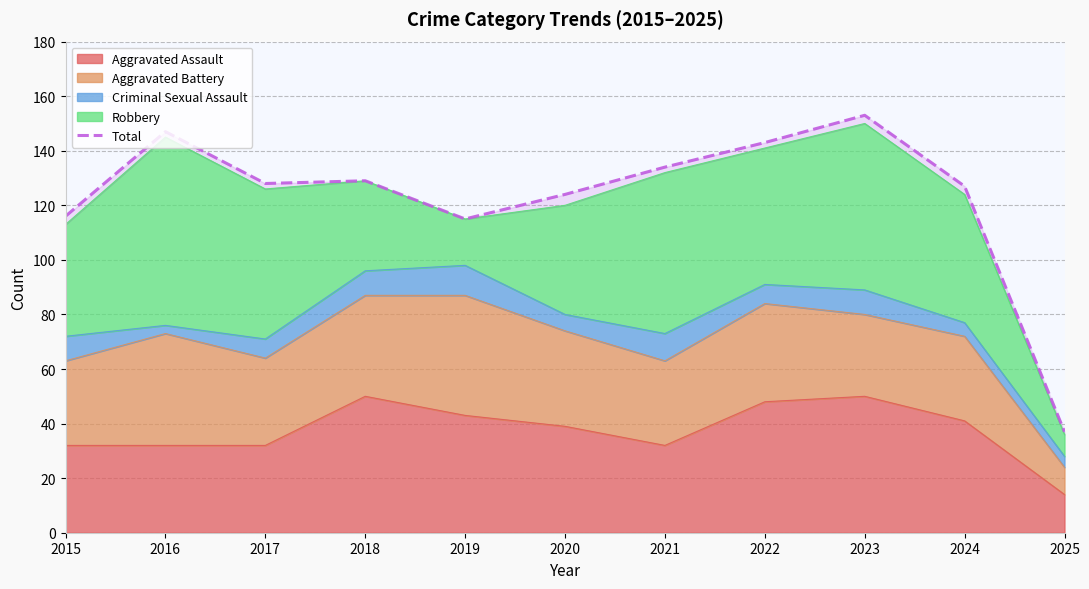

Reading left to right, what are all the values shown in this chart?

116	147	128	129	115	124	134	143	153	127	37